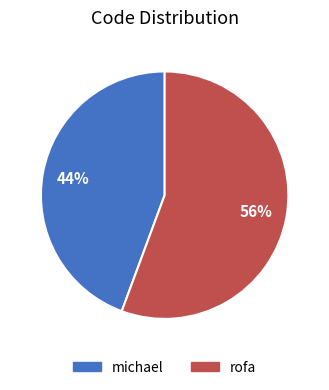

What is the largest slice in the pie chart?

rofa